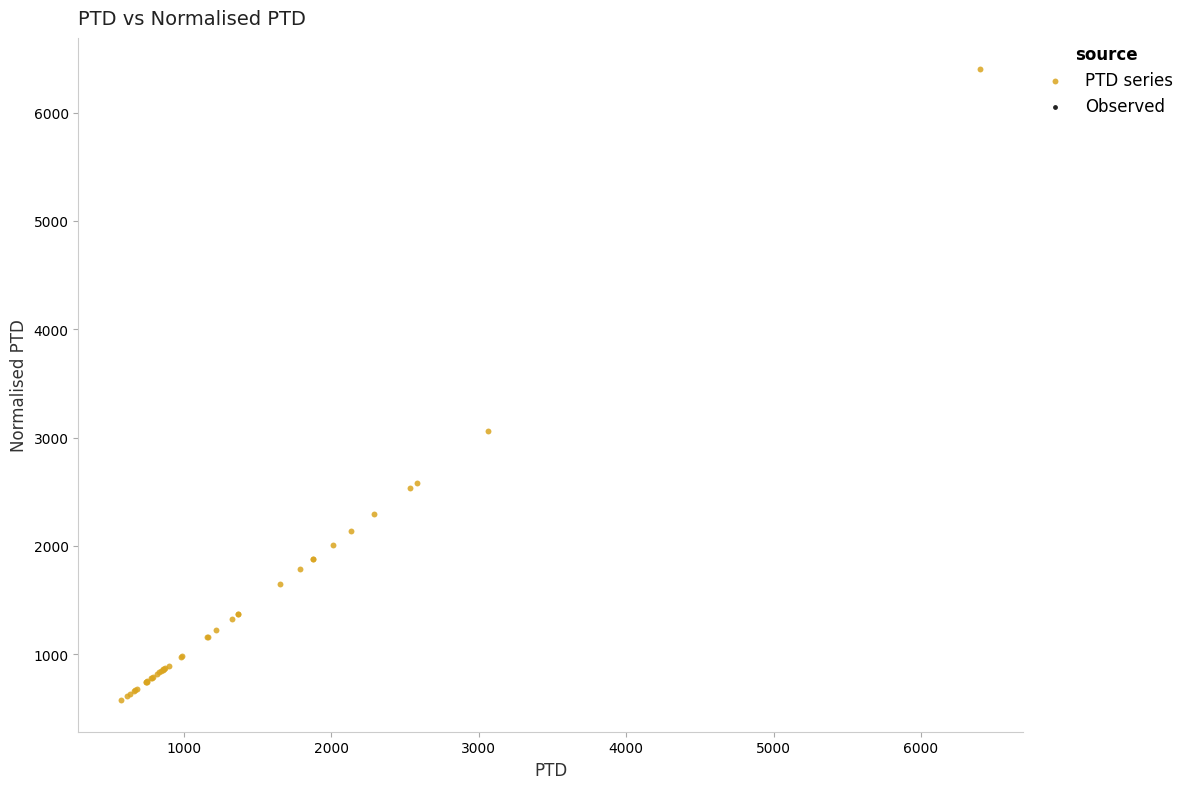

What Y value in the scatter plot is closest to 3487?

3060.2